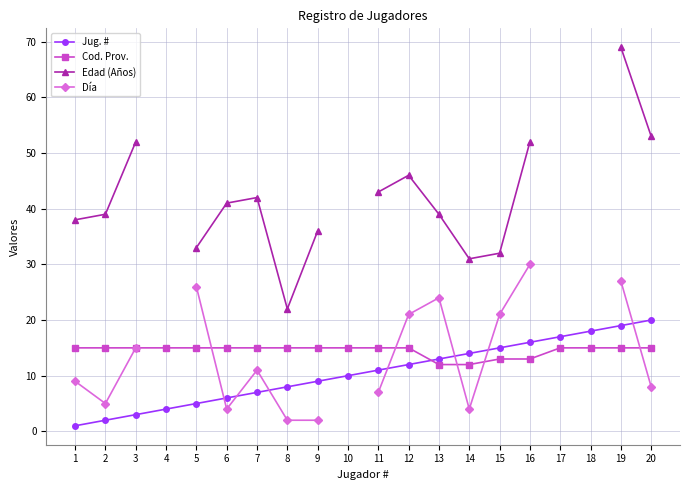

What is the total value across all series at 2?

61.0